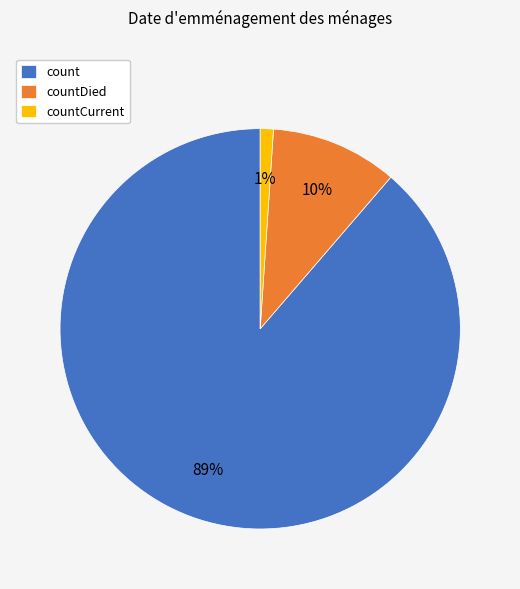

How many segments does this pie chart have?

3